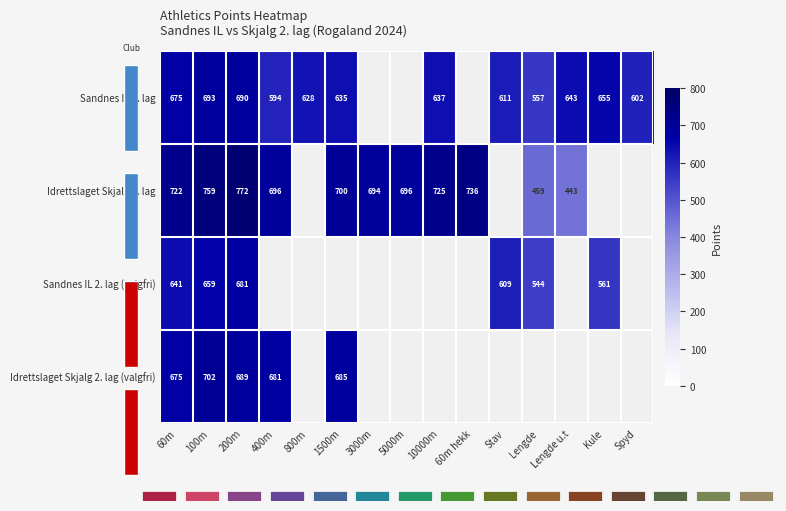

What is the smallest value displayed?

443.0